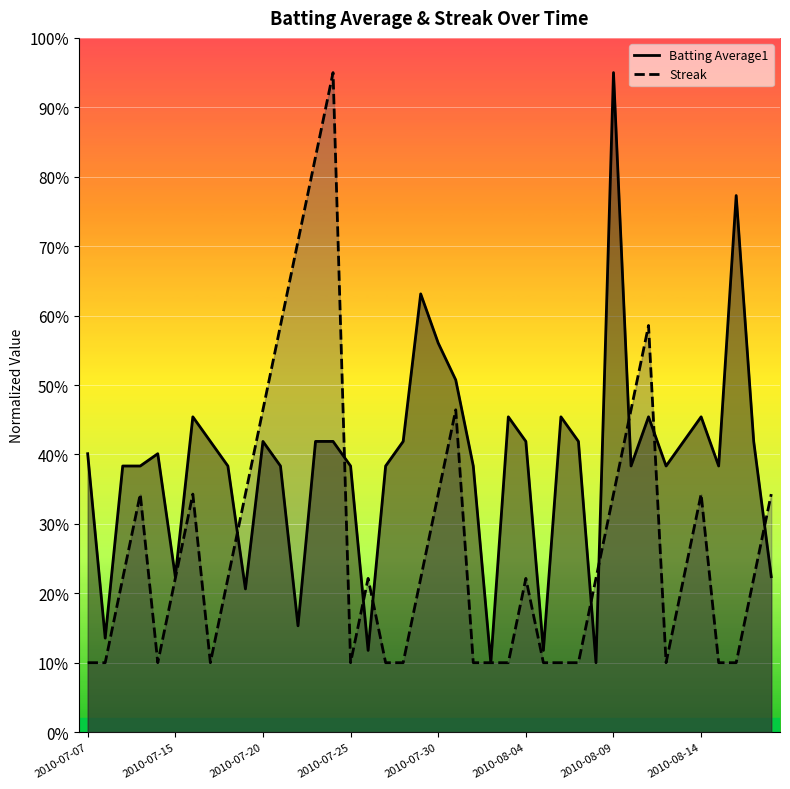

What are all the series names shown in the legend?

Batting Average1, Streak